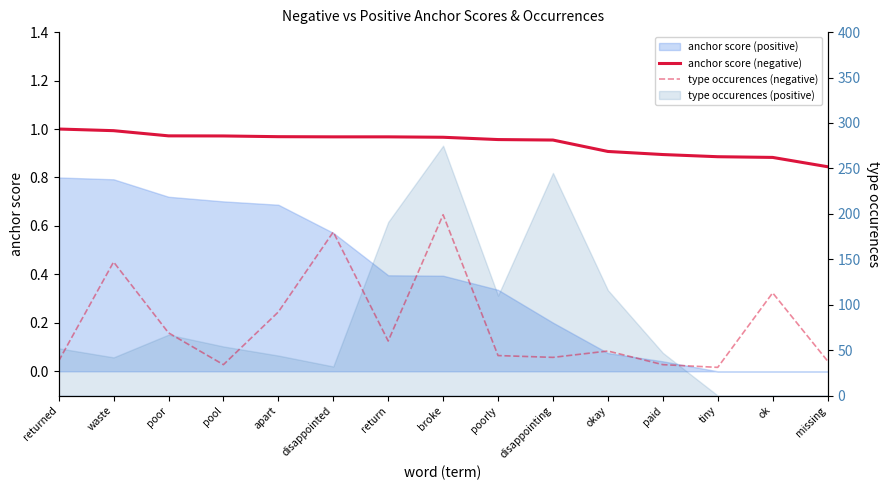

How many data points in type occurences (negative) are above 49?

7